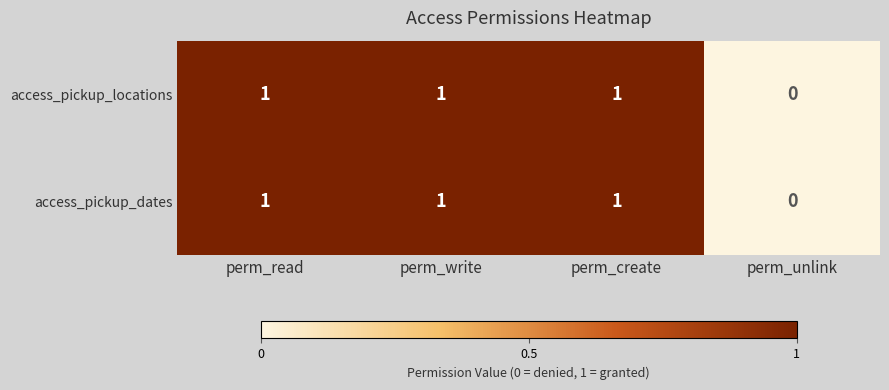

Reading left to right, extract all data points from this chart.

access_pickup_locations: 1	1	1	0
access_pickup_dates: 1	1	1	0